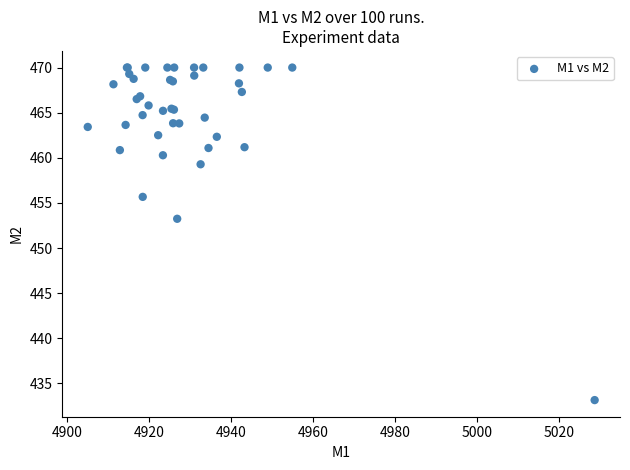

What Y value in the scatter plot is closest to 451?

453.2